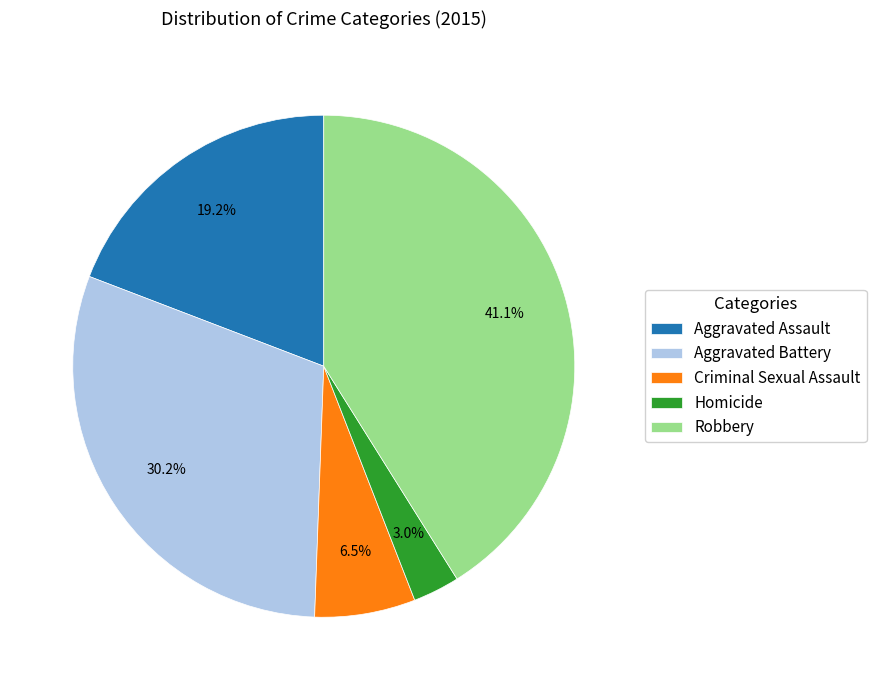

Which category has the smallest portion of the pie?

Homicide